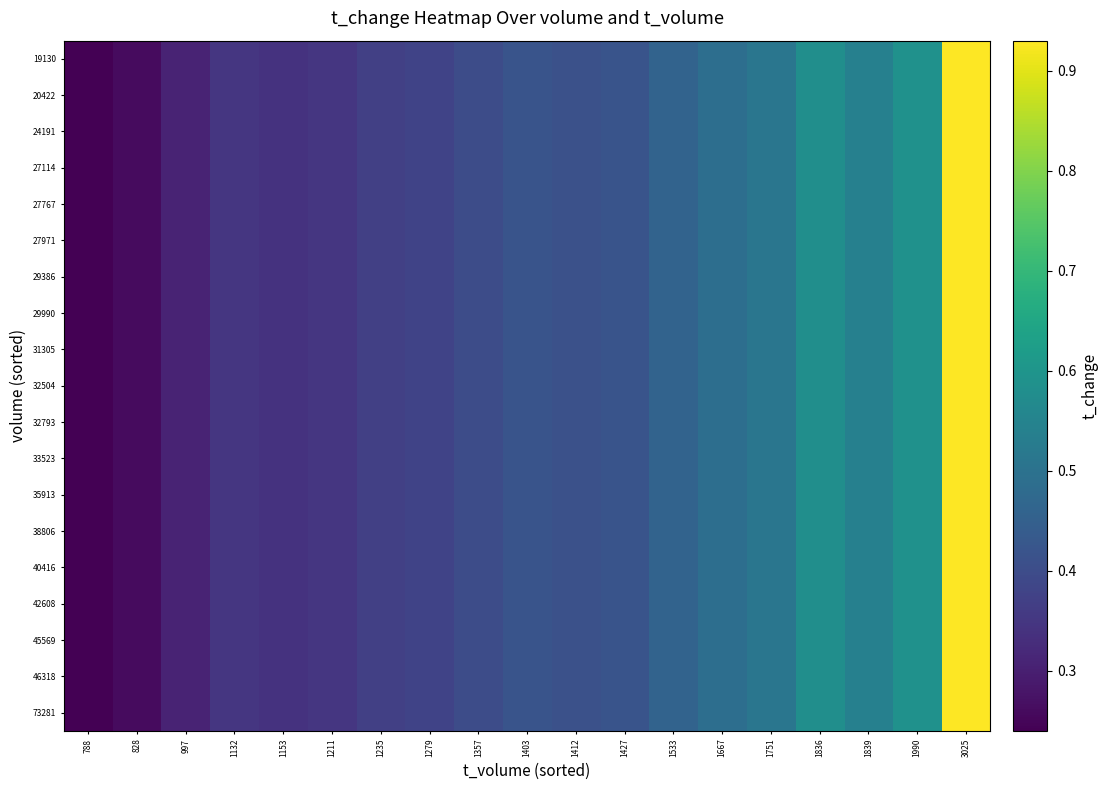

How many series are shown in this chart?

19